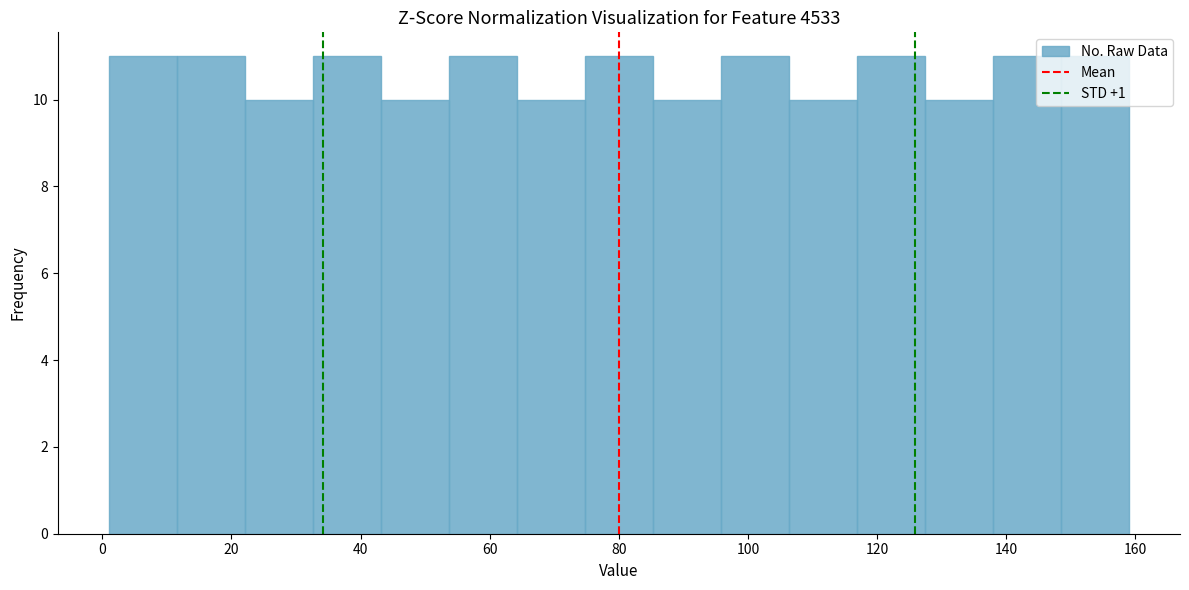

Reading left to right, transcribe this chart: for each bar, give the range it covers on the x-axis and its height. Neither the bar edges nor the heights are printed on the chart, so give them approximately, as read against the axes.

2 to 12: 11
12 to 22: 11
22 to 32: 10
32 to 44: 11
44 to 54: 10
54 to 64: 11
64 to 74: 10
74 to 86: 11
86 to 96: 10
96 to 106: 11
106 to 116: 10
116 to 128: 11
128 to 138: 10
138 to 148: 11
148 to 160: 11